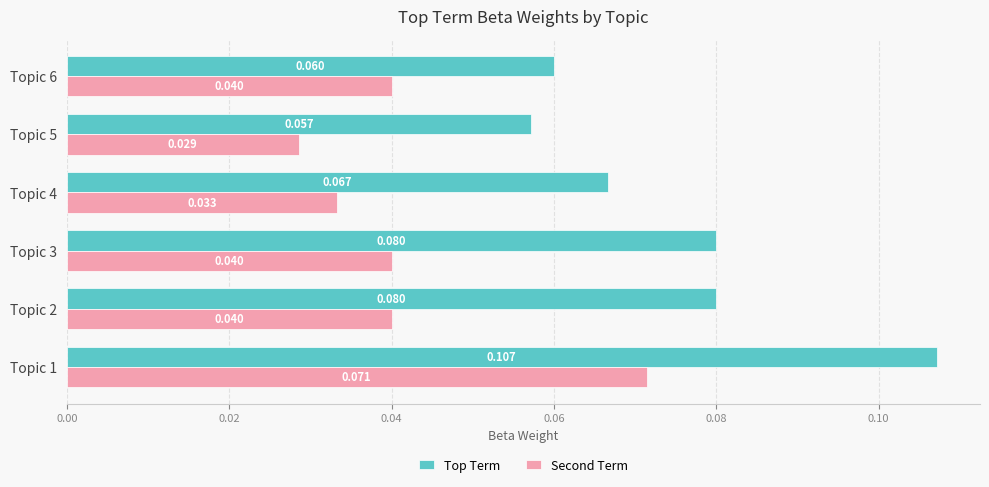

Between Topic 1 and Topic 2, which series saw the biggest shift?

Second Term